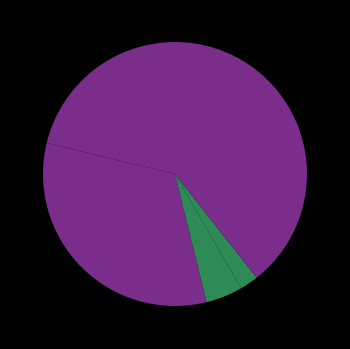

To the nearest percent, what is the difference between the largest and smallest slice percentages?

37%